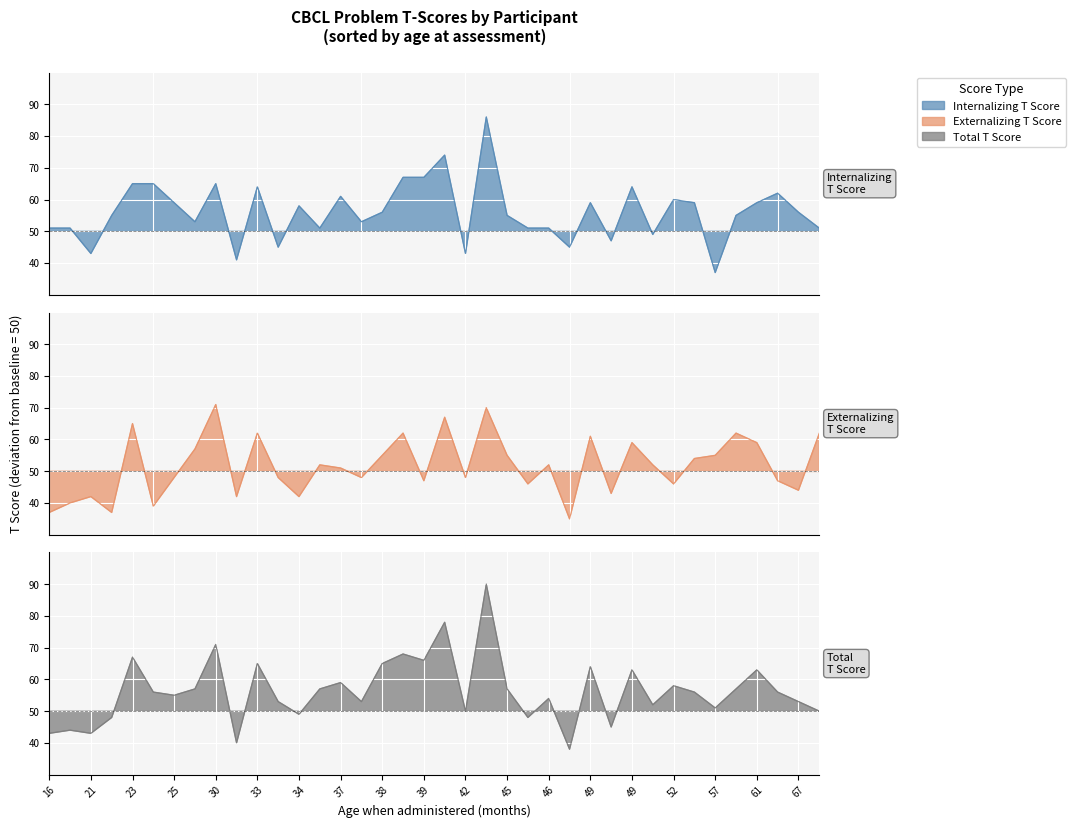

What is the difference between the maximum and minimum values in the Externalizing problems T Score series?

36